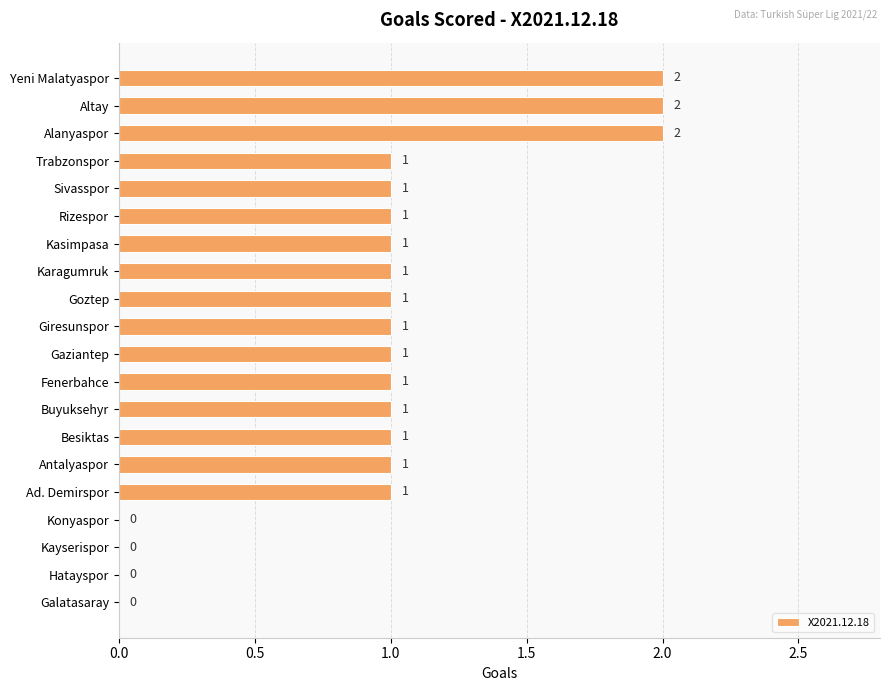

How many values are above zero?

16